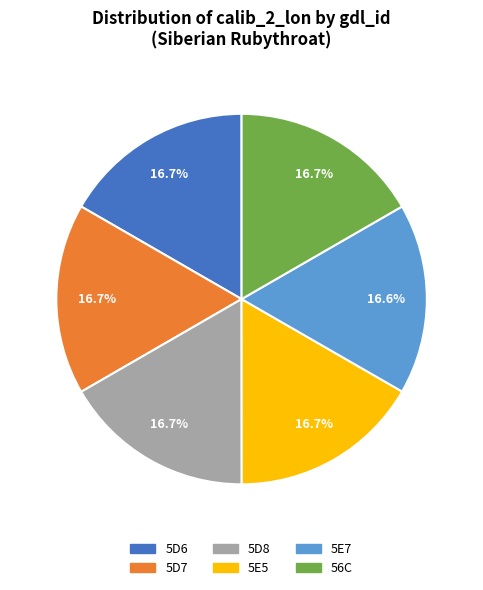

Does any single category account for the majority?

No